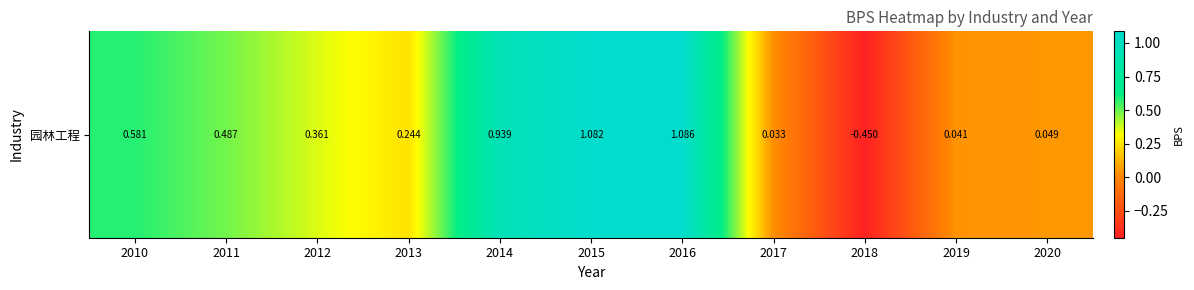

Which label corresponds to the smallest value in the chart?

2018